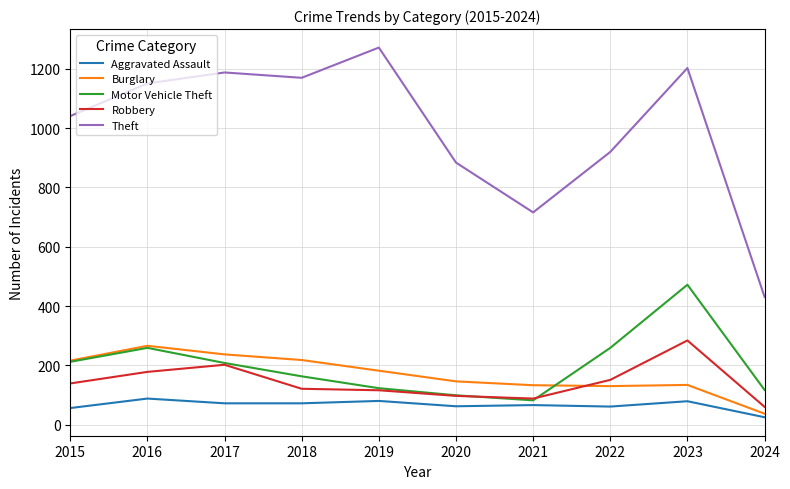

What is the difference between the Burglary values at 2023 and 2017?

103